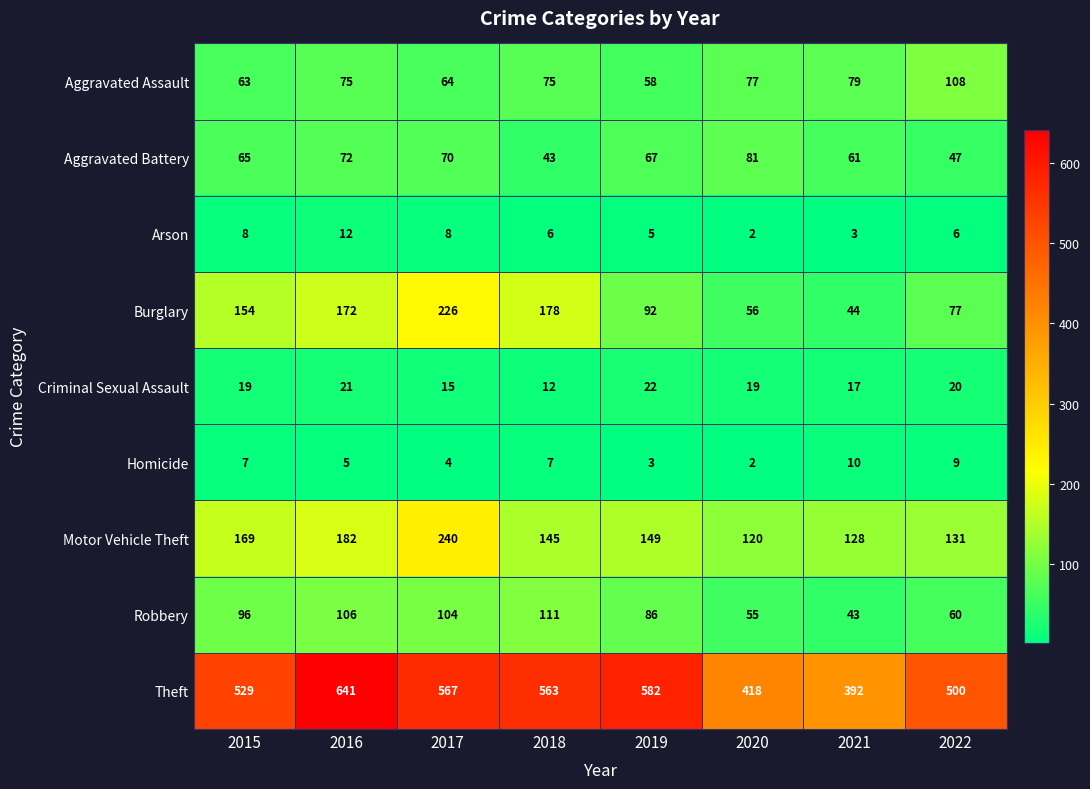

Rank the series at 2015 from highest to lowest value.

Theft, Motor Vehicle Theft, Burglary, Robbery, Aggravated Battery, Aggravated Assault, Criminal Sexual Assault, Arson, Homicide